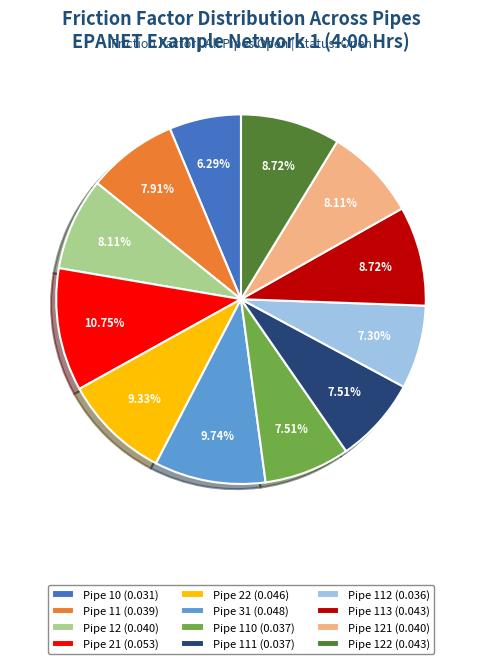

Which category has the biggest portion of the pie?

Pipe 21 (0.053)